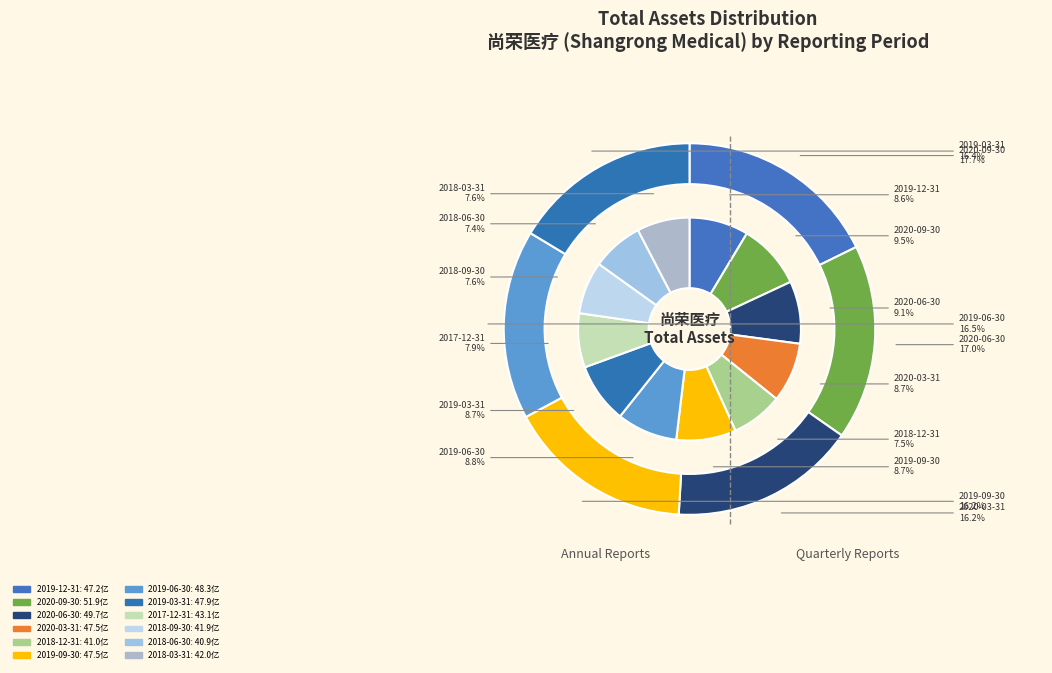

What percentage do 2020-06-30 and 2019-03-31 together represent?

17.8%